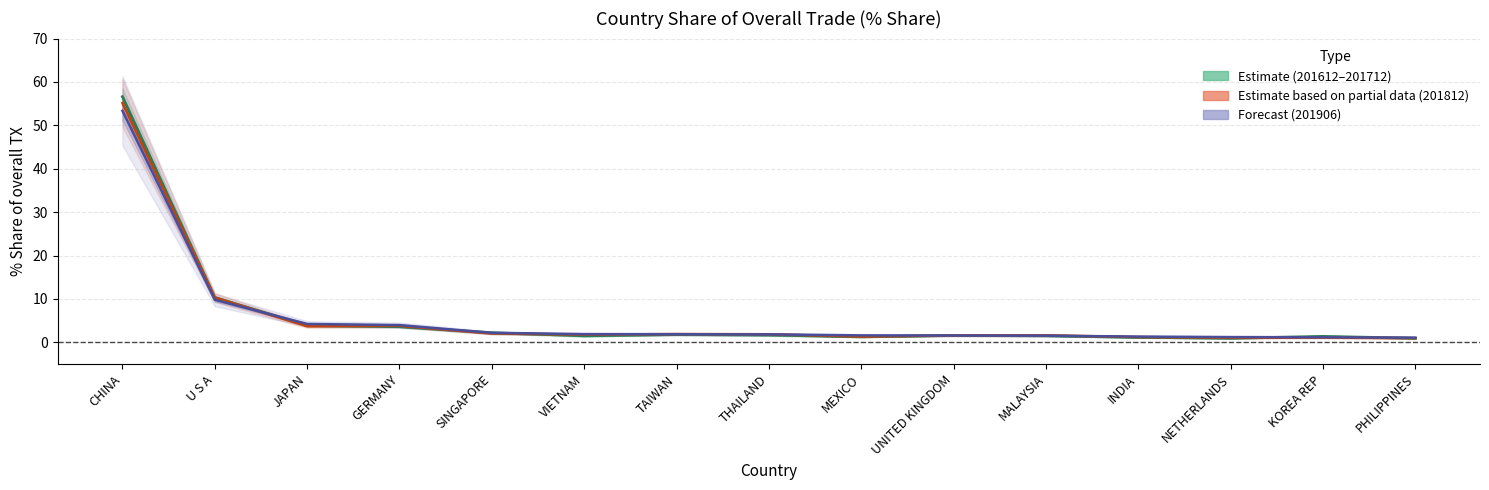

Where is the first local minimum for 201712_% Share?

JAPAN